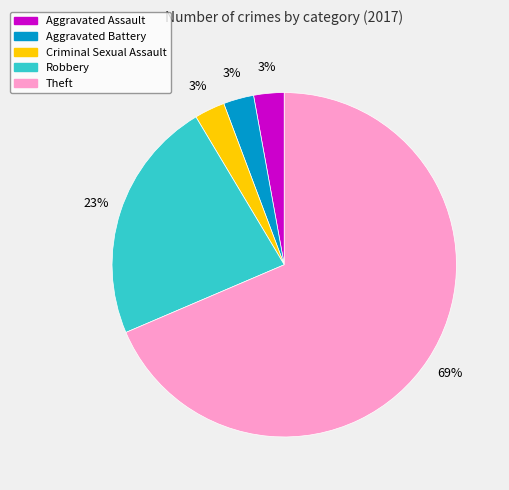

To the nearest percent, what is the average slice percentage?

20%